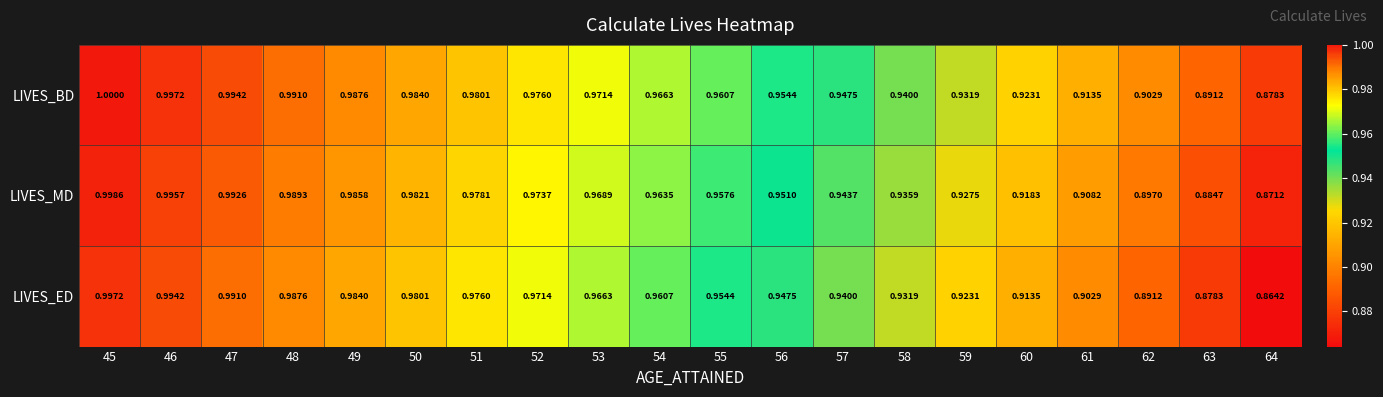

Which series changed the most between 58 and 59?

LIVES_ED